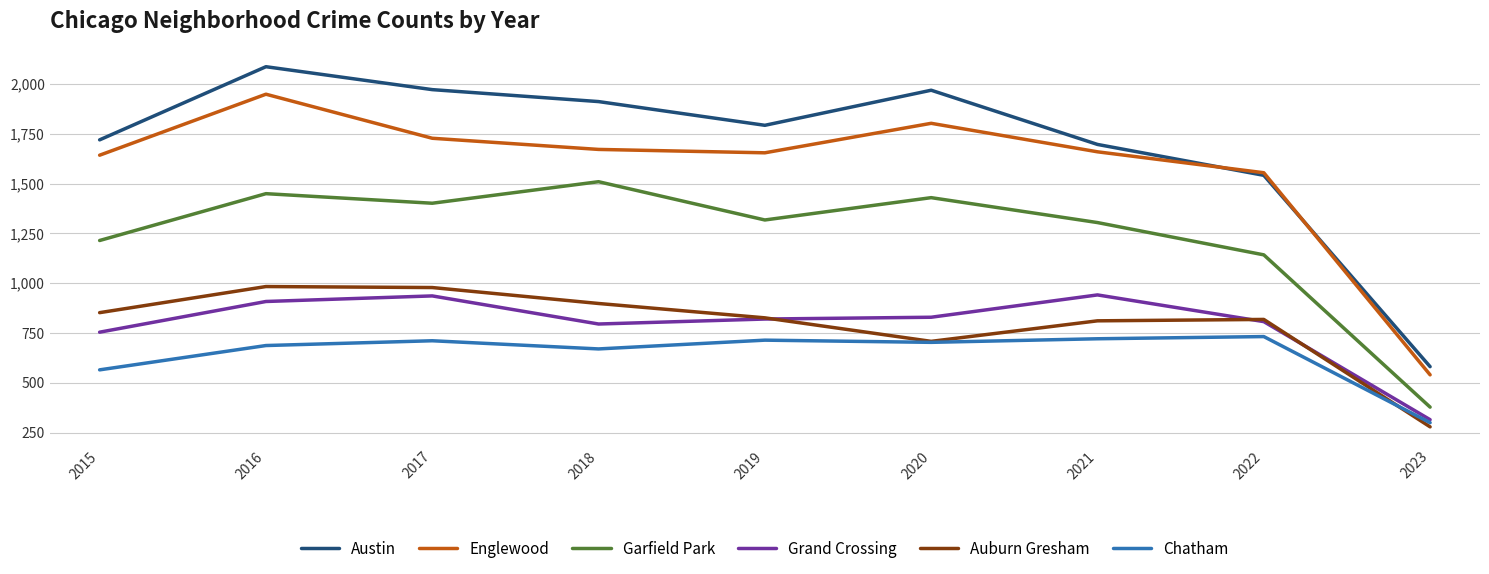

True or false: Chatham and Englewood cross at least once.

False